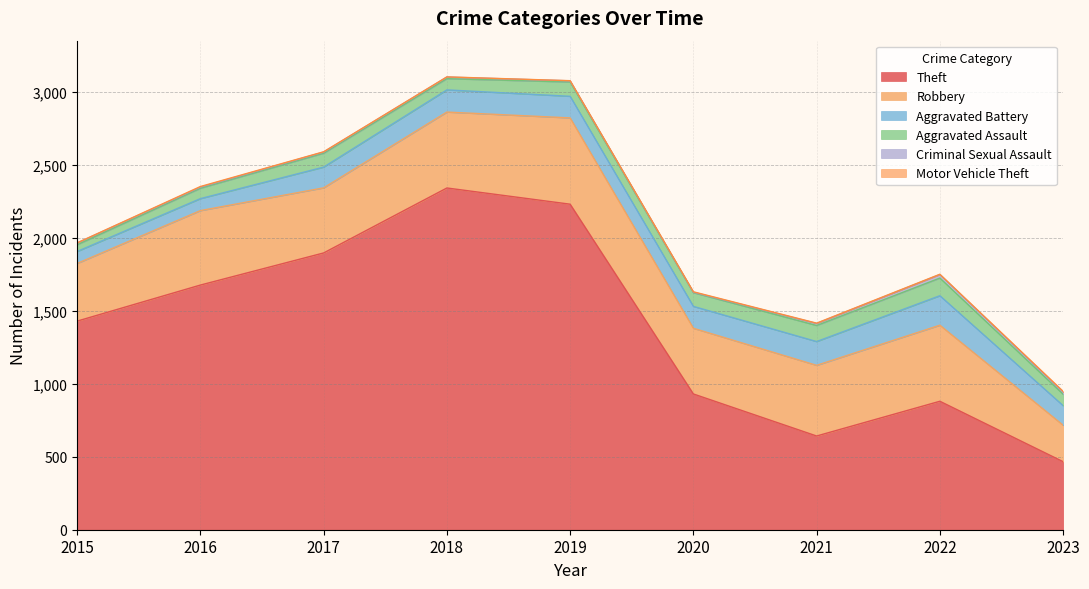

How many data points in Robbery are less than 484?

4